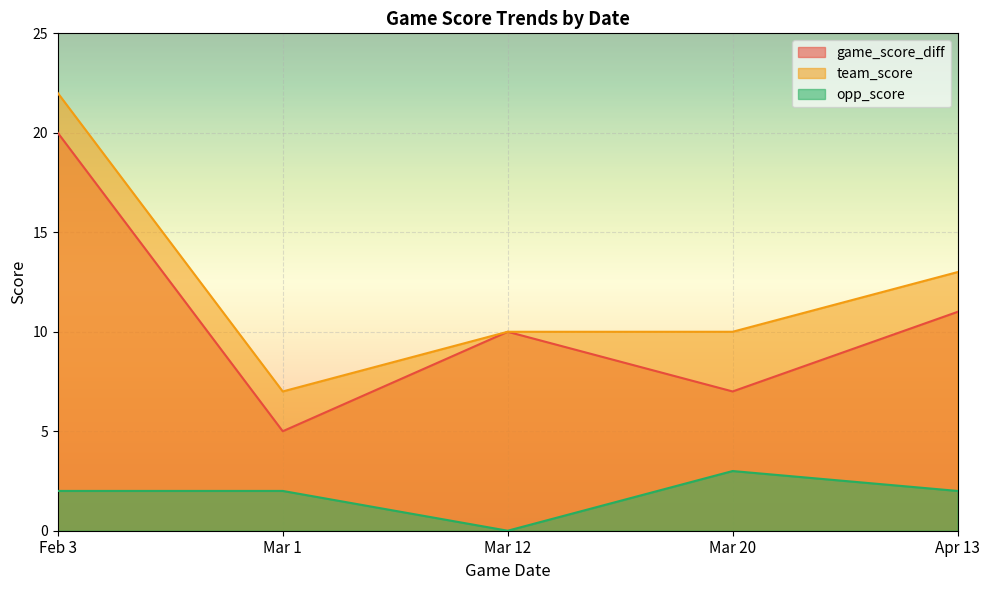

Reading left to right, transcribe all the data shown in this chart.

game_score_diff: 20	5	10	7	11
team_score: 22	7	10	10	13
opp_score: 2	2	0	3	2